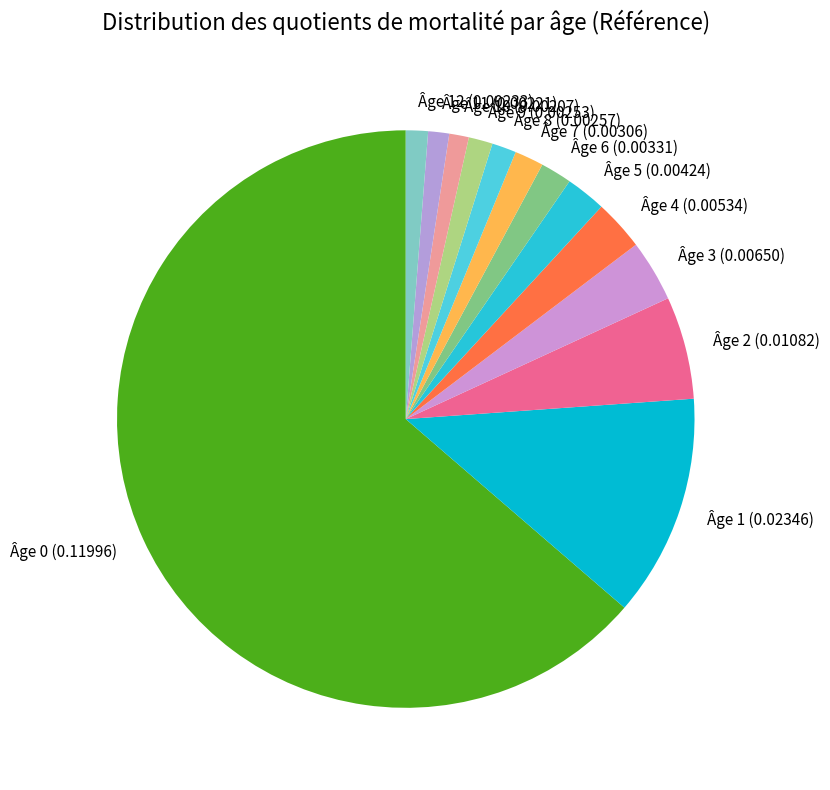

What is the largest slice in the pie chart?

Âge 0 (0.11996)